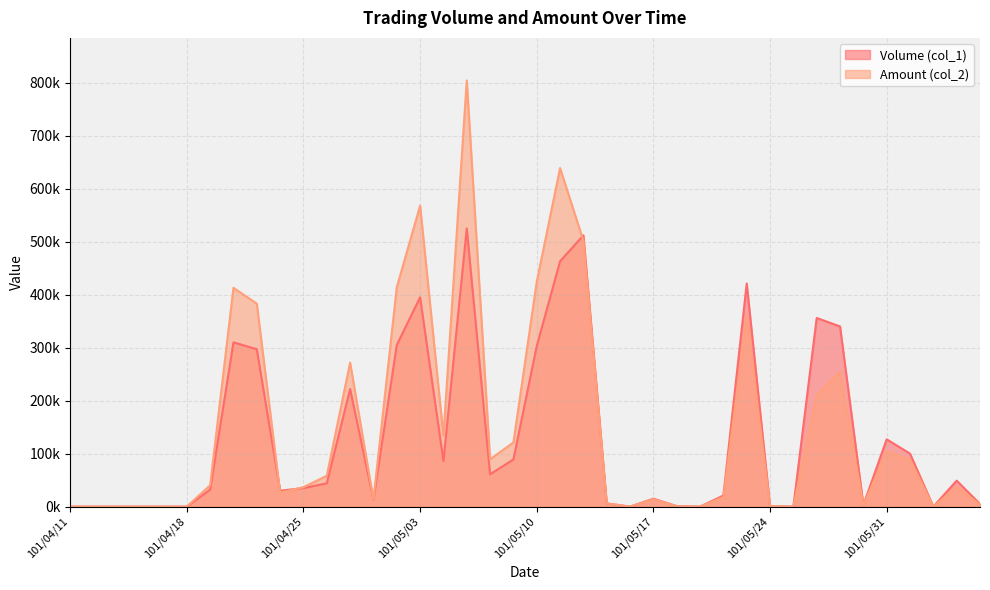

At which category does the chart reach its minimum across all series?

101/04/11